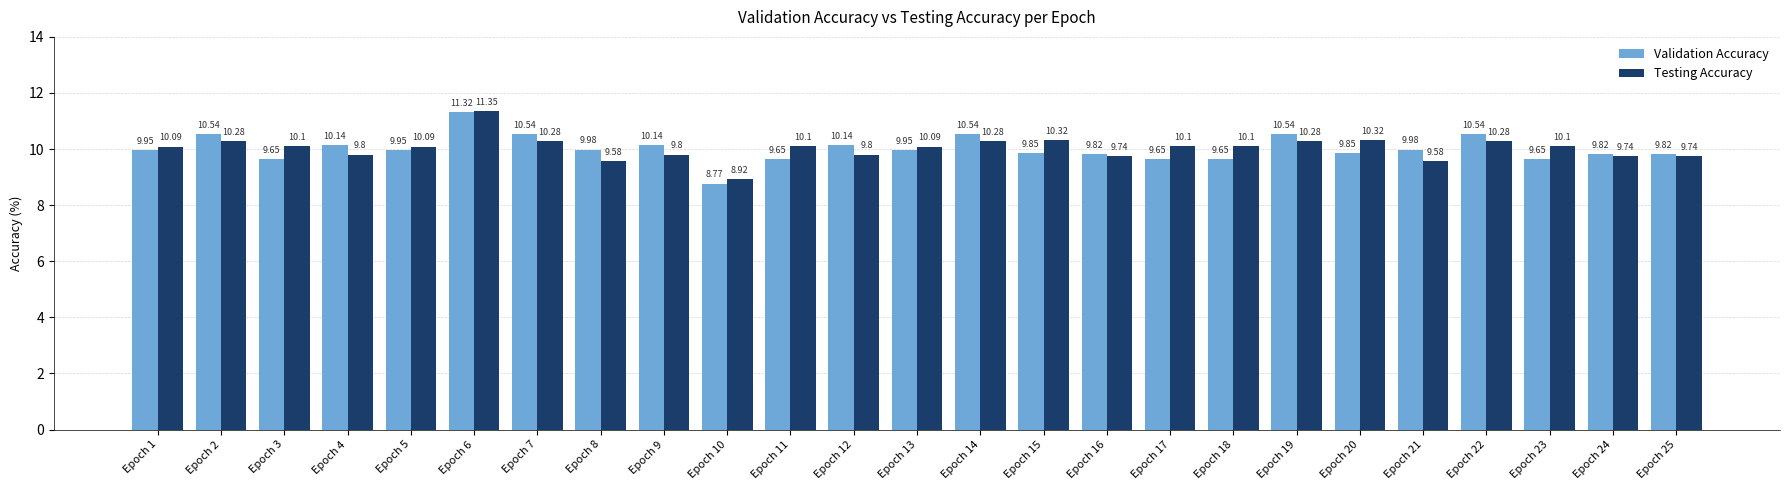

At which label does Validation Accuracy reach its peak?

Epoch 6